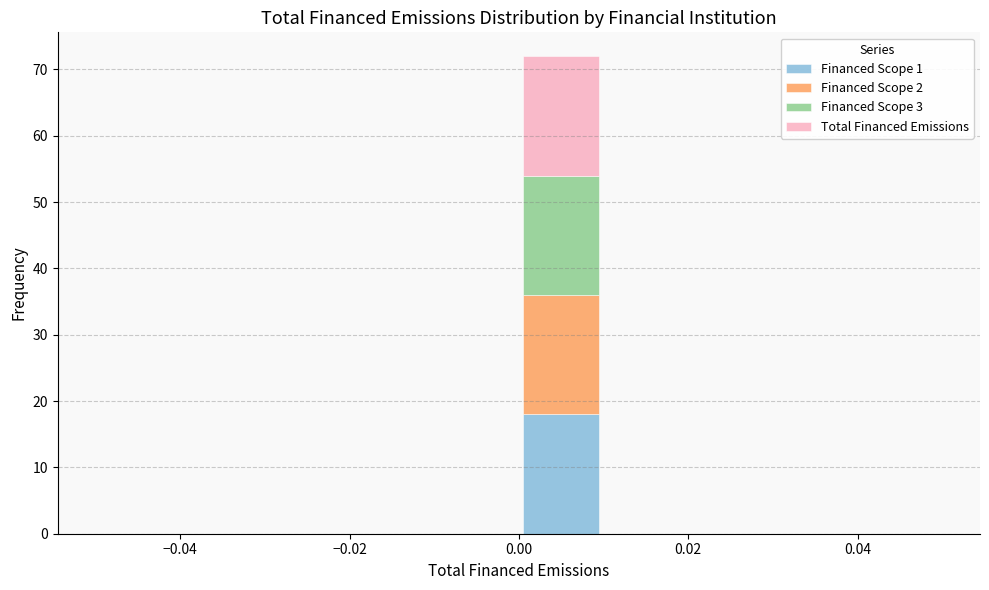

Reading left to right, transcribe this chart: for each stacked bar, give the range it covers on the x-axis and its total height. The values are not printed on the chart, so give them approximately, as read against the axis.

-0.05 to -0.04: 0
-0.04 to -0.03: 0
-0.03 to -0.02: 0
-0.02 to -0.01: 0
-0.01 to 0.00: 0
0.00 to 0.01: 72
0.01 to 0.02: 0
0.02 to 0.03: 0
0.03 to 0.04: 0
0.04 to 0.05: 0